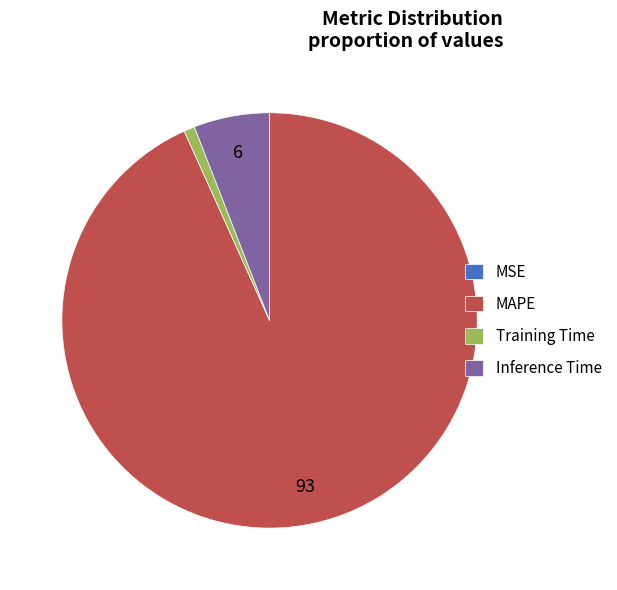

Which category has the biggest portion of the pie?

MAPE